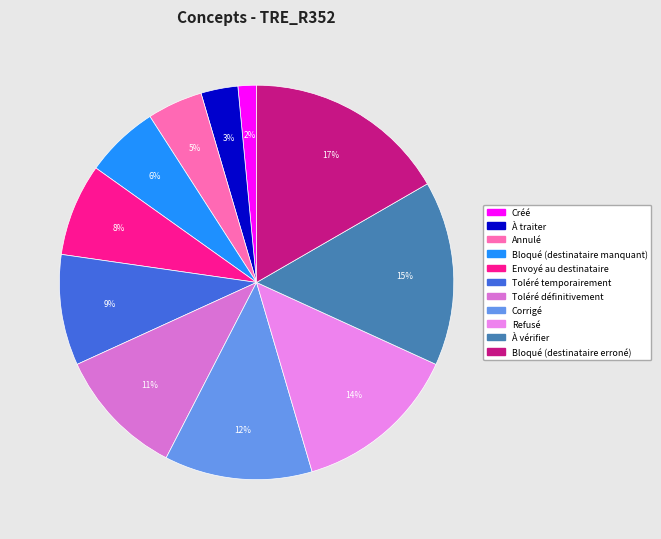

Is Corrigé the majority of the pie?

No